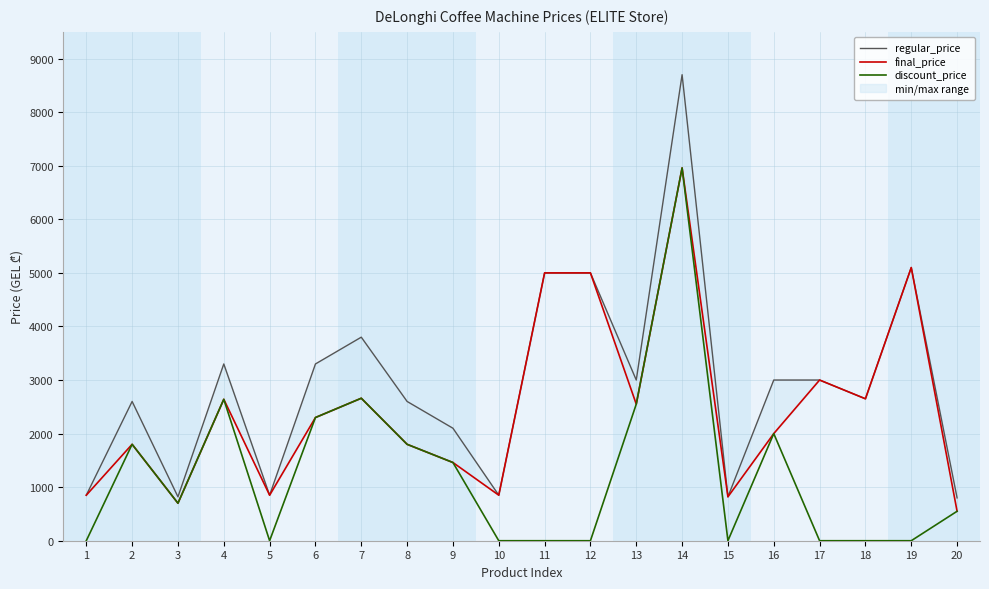

How many distinct data groups are displayed?

3